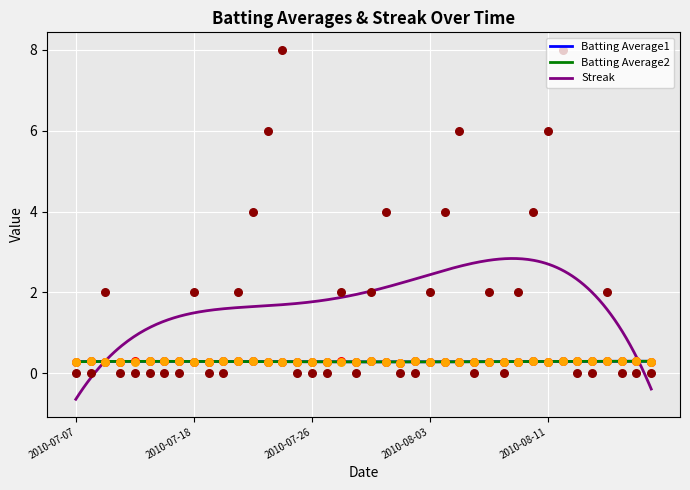

Is the value of Batting Average1 at 2010-07-30 greater than the value of Batting Average2 at 2010-08-13?

No